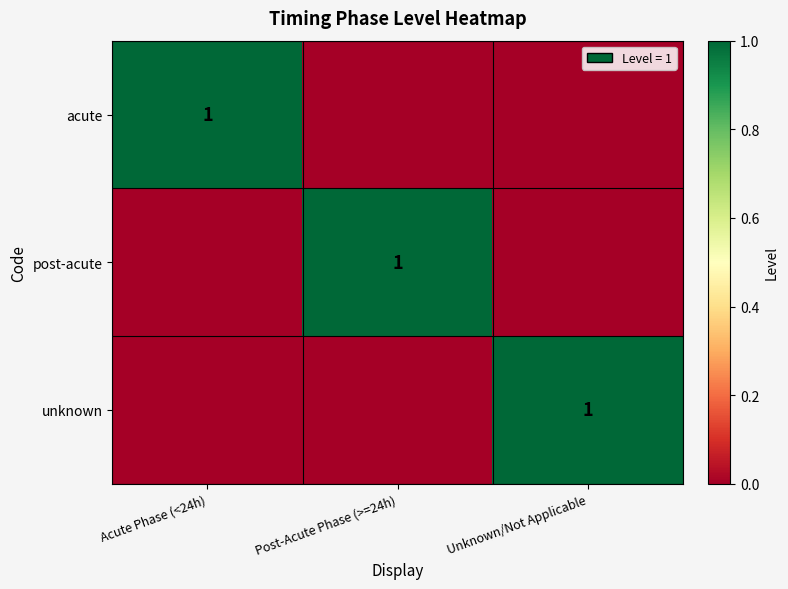

True or false: post-acute has a value of 1 at Post-Acute Phase (>=24h).

True